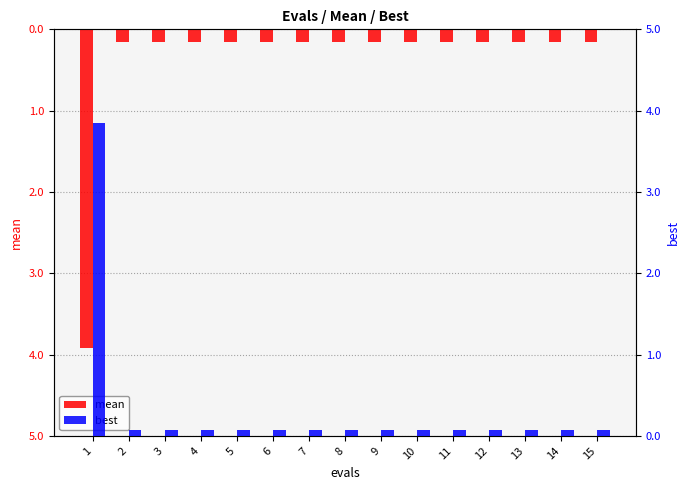

Are the bars grouped side by side (vs. stacked)?

Yes